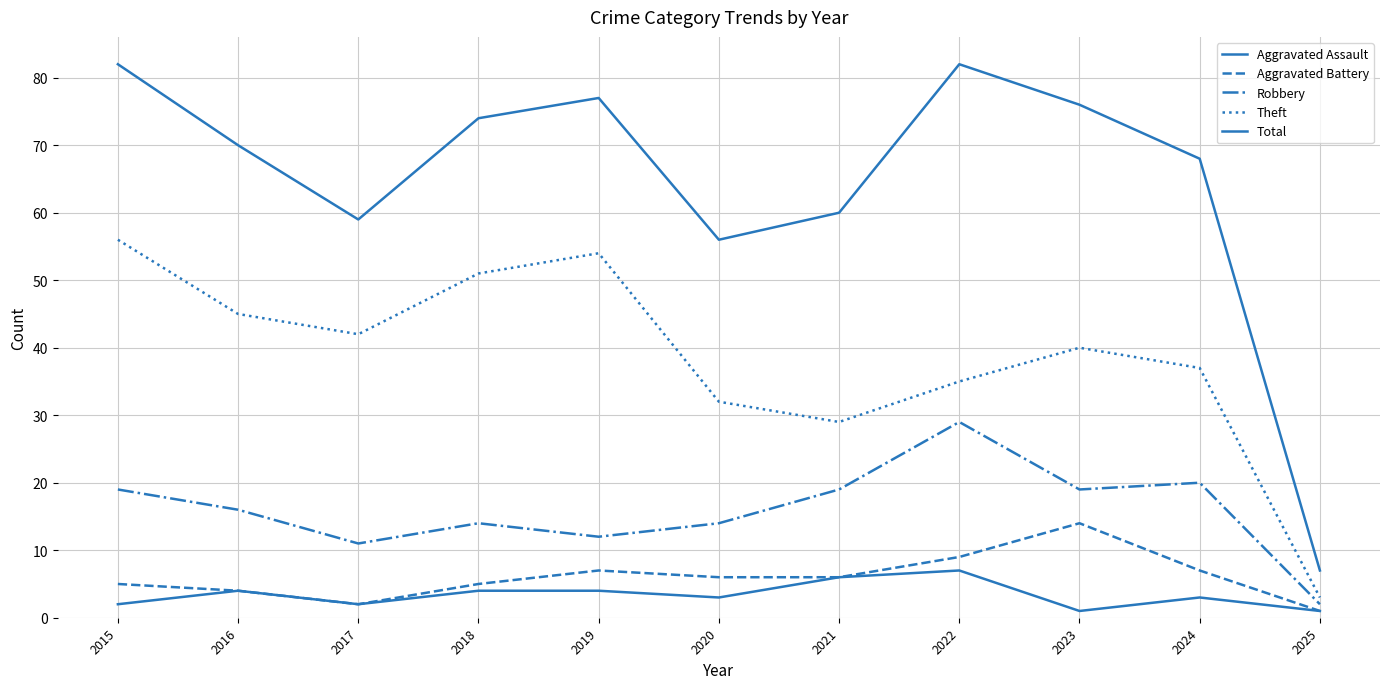

True or false: Robbery has a value of 19 at 2015.

True